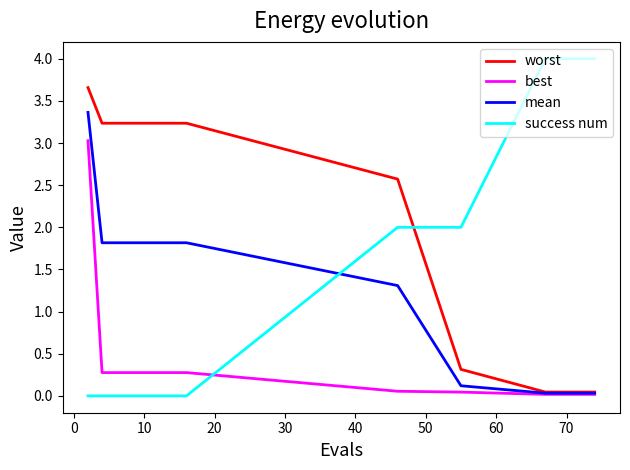

Which series has the largest range (max minus min)?

success num